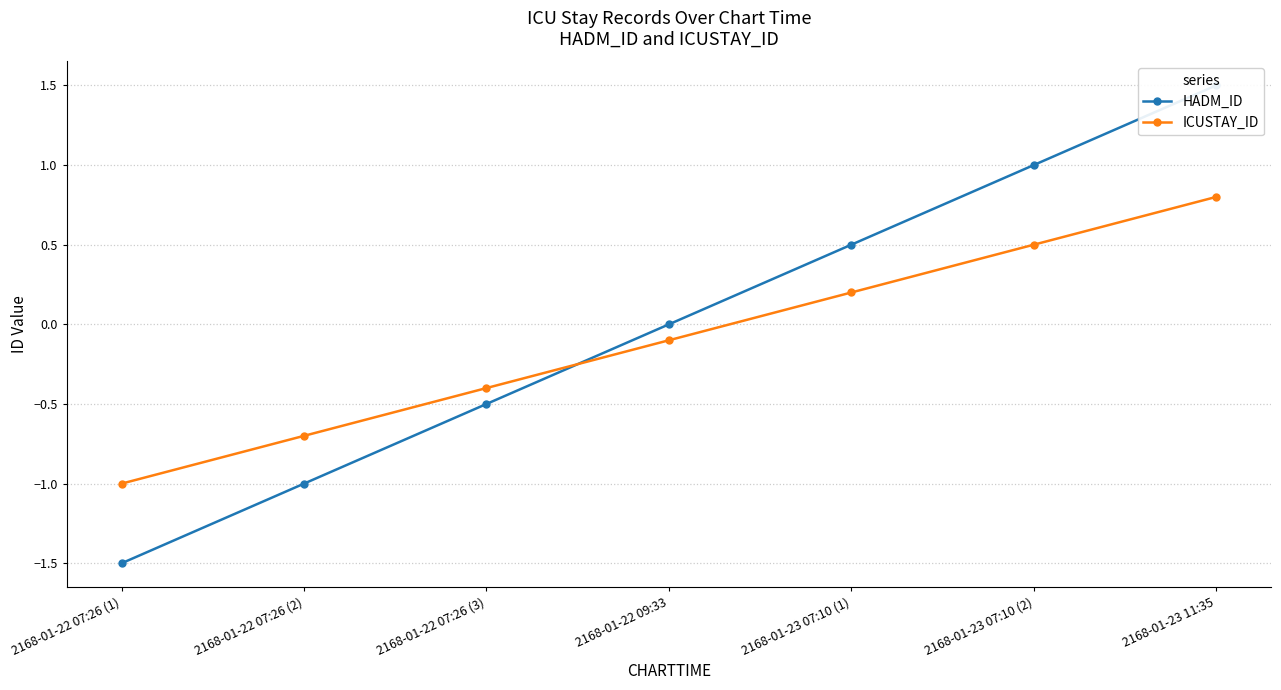

How many HADM_ID values are between -1 and 1?

5